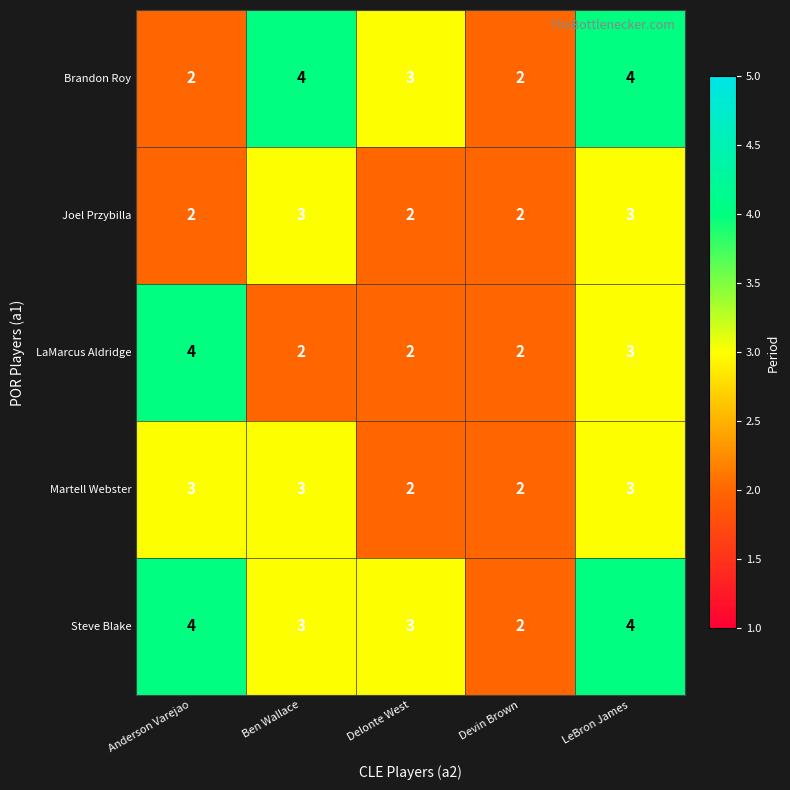

At which category is the sum across all series the highest?

LeBron James